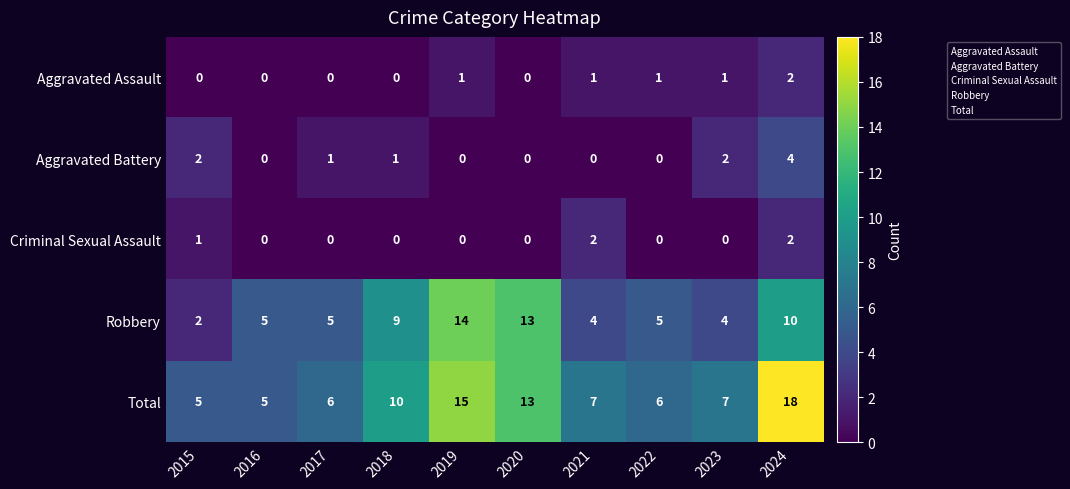

Between 2019 and 2021, which series saw the biggest shift?

Robbery